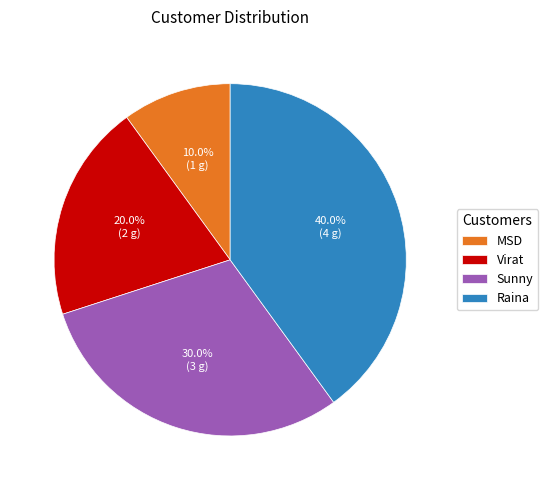

Does any single category account for the majority?

No